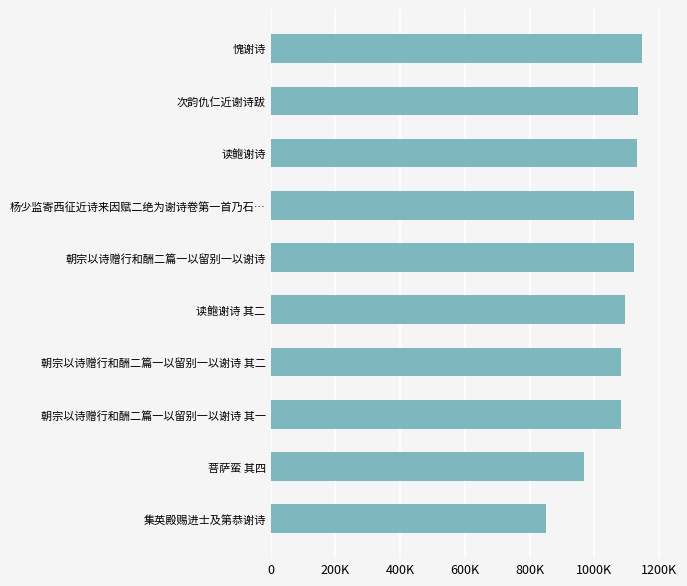

How many bars are there in total?

10